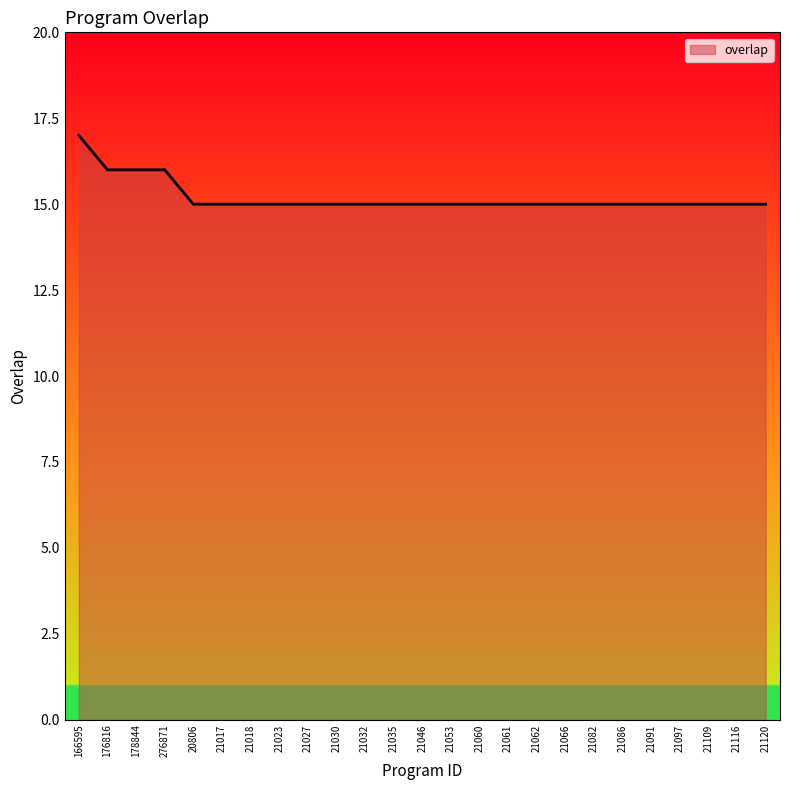

Count the number of categories in the chart.

25